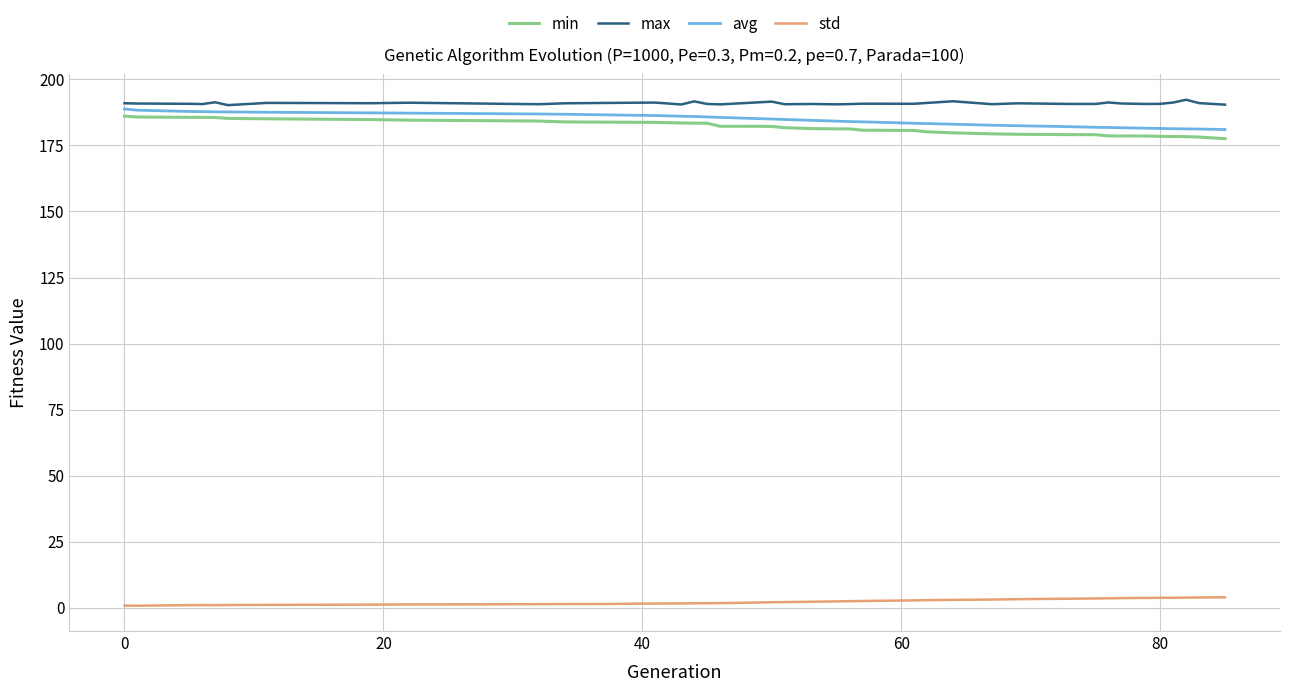

What is the greatest value displayed?

192.3